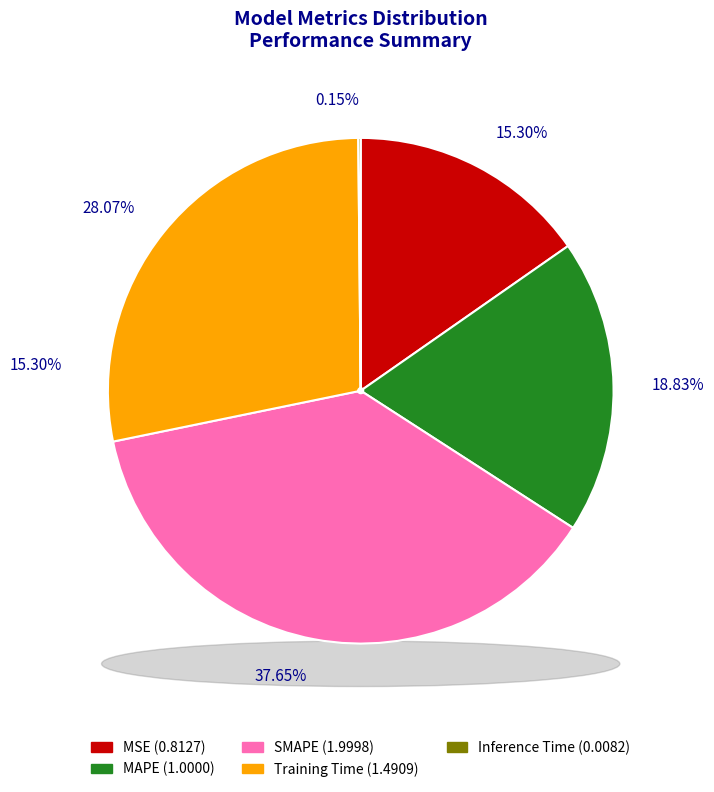

Which slice is the smallest?

Inference Time